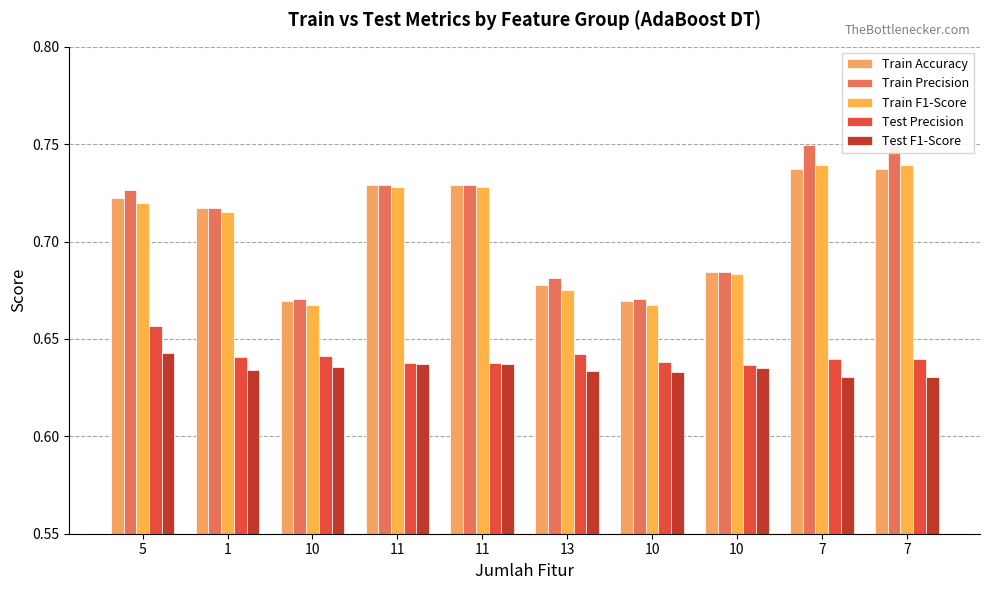

What is the label of the 3rd bar from the right?

10